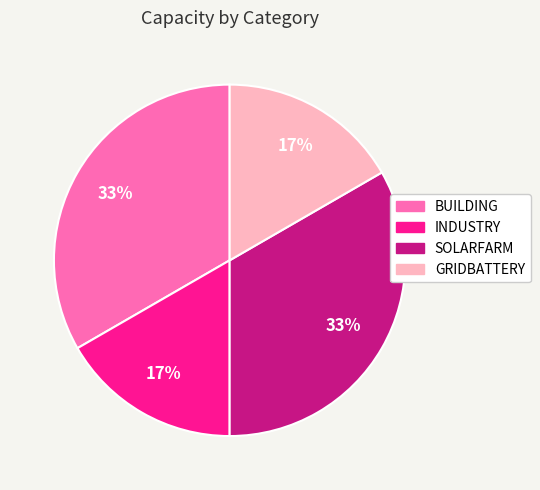

To the nearest percent, what is the average slice percentage?

25%